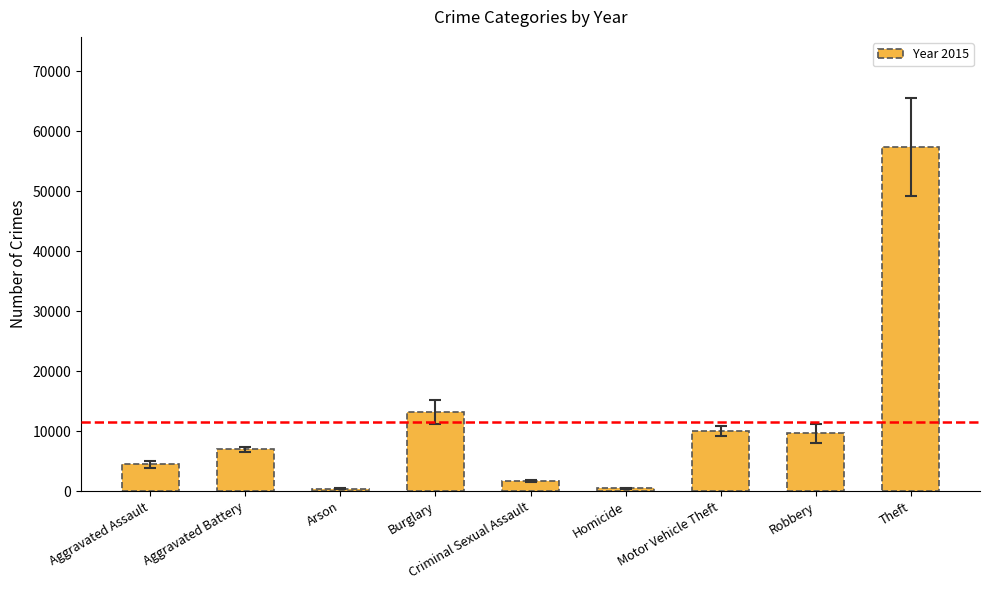

What is the label of the 9th bar from the right?

Aggravated Assault